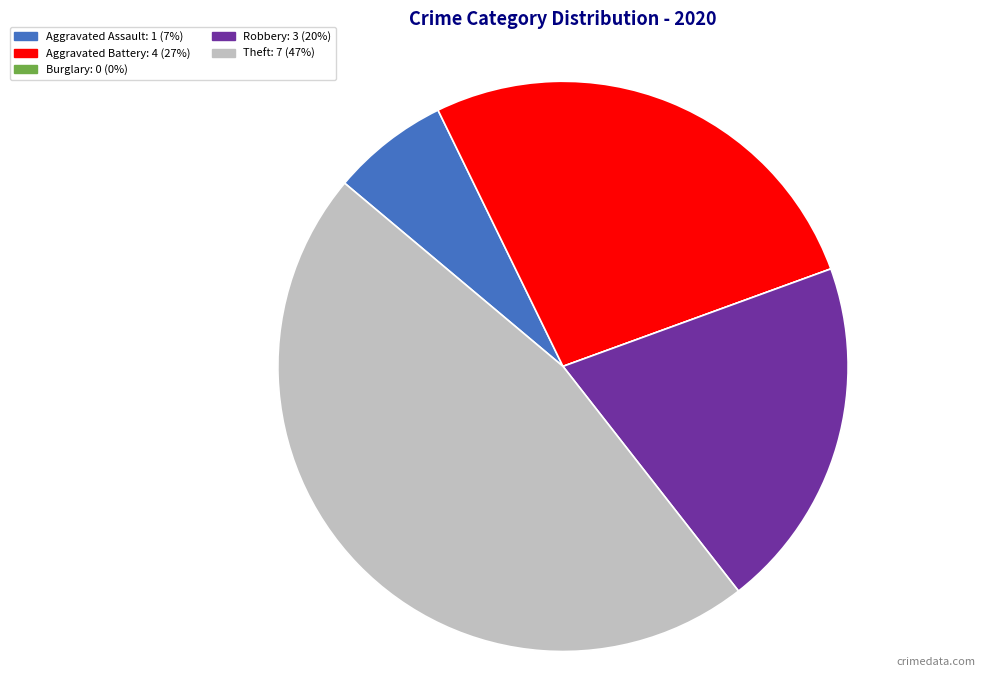

Does any single category account for the majority?

No